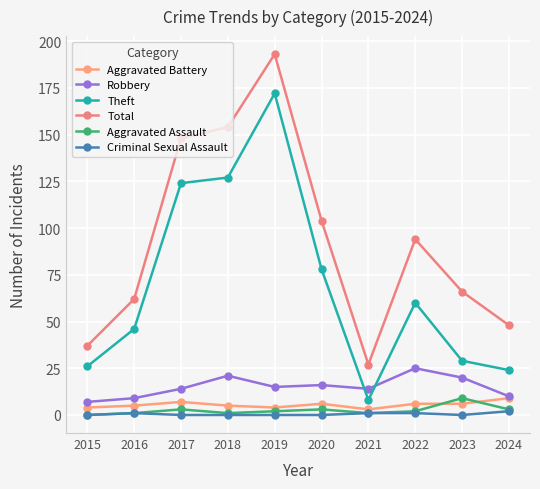

At how many categories does at least one series exceed 159?

1